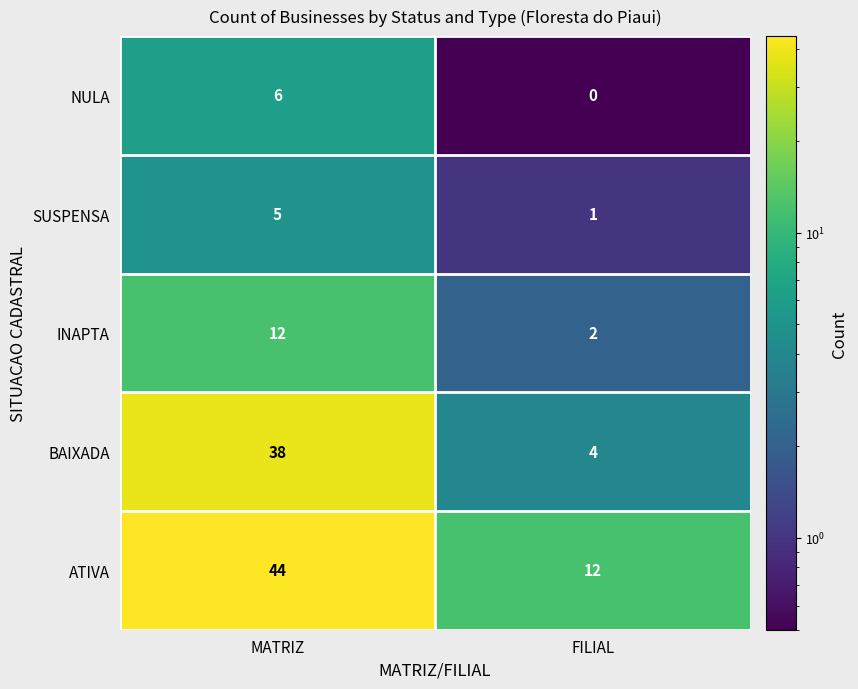

List the series in order of their peak value, lowest first.

SUSPENSA, NULA, INAPTA, BAIXADA, ATIVA